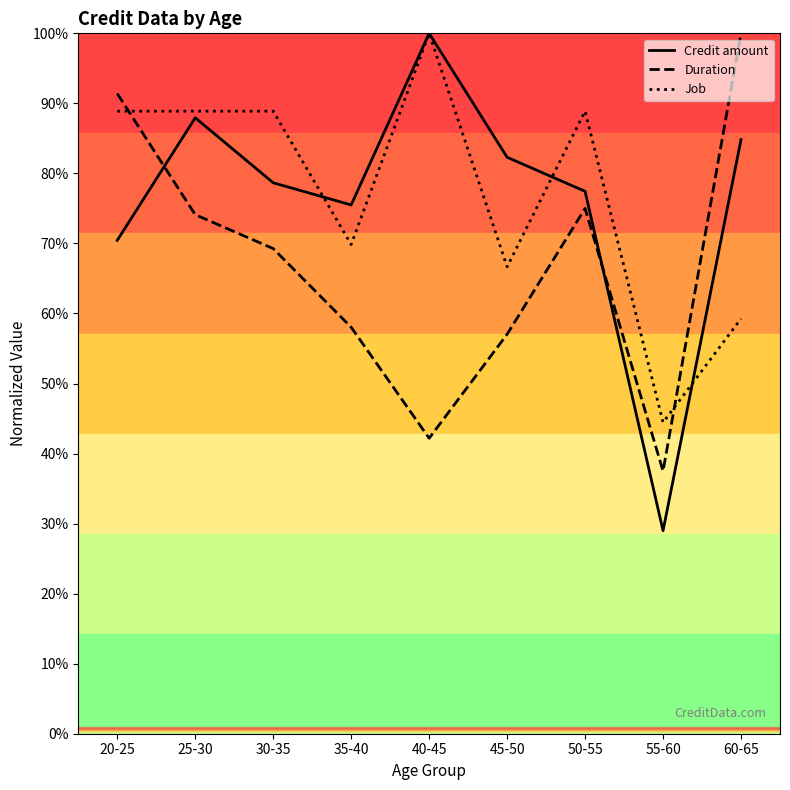

True or false: Duration has a value of 57.0 at 45-50.

True